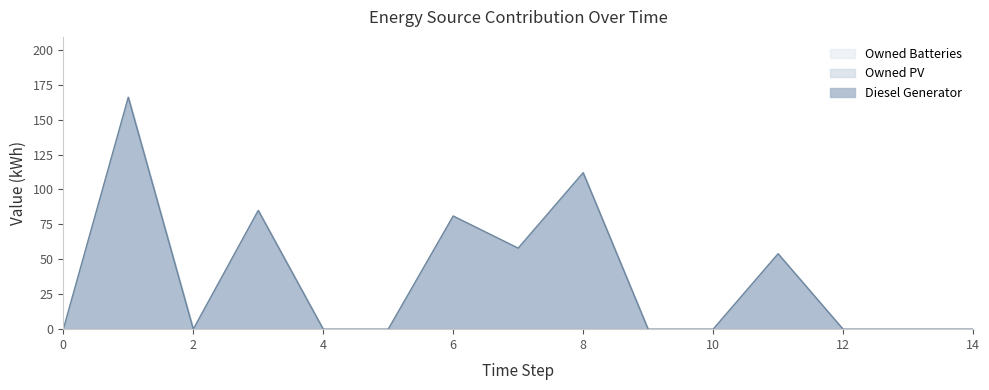

At 3, list the series in order from largest to smallest.

Diesel Generator, Owned PV, Owned Batteries